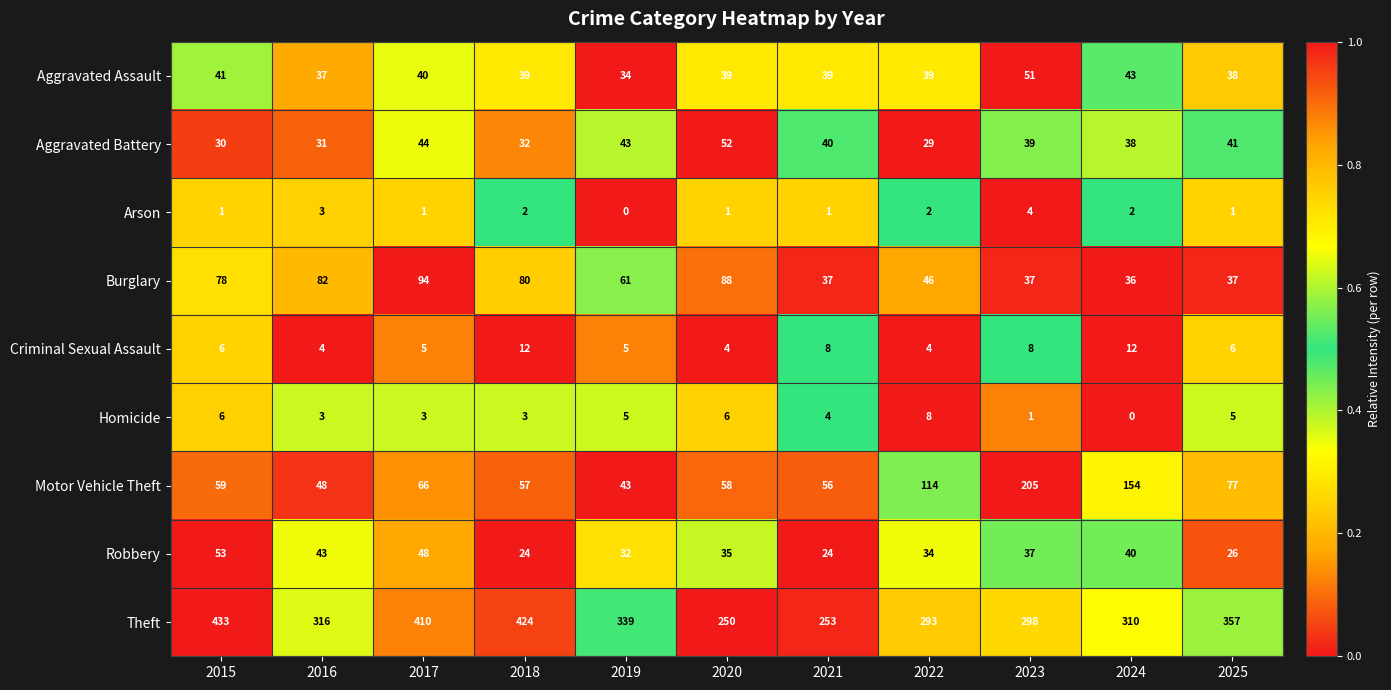

Is the value of Aggravated Battery at 2021 greater than the value of Robbery at 2015?

No